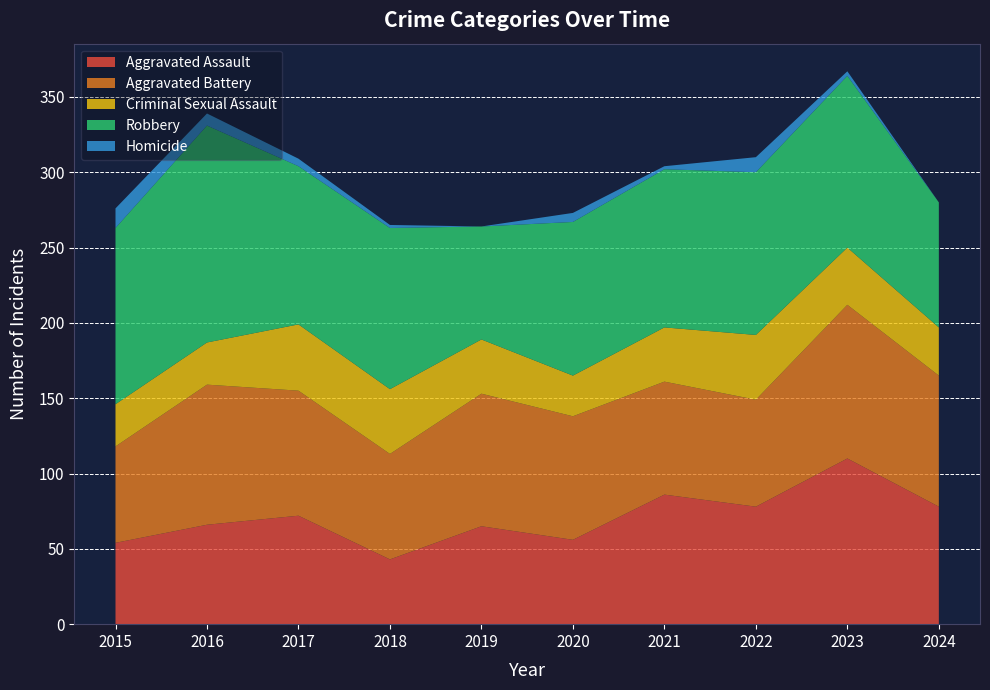

Reading right to left, what are all the values shown in this chart?

Aggravated Assault: 78	110	78	86	56	65	43	72	66	54
Aggravated Battery: 87	102	71	75	82	88	70	83	93	64
Criminal Sexual Assault: 32	38	43	36	27	36	43	44	28	28
Robbery: 83	114	108	105	102	75	107	105	144	117
Homicide: 0	3	10	2	6	0	2	5	8	13